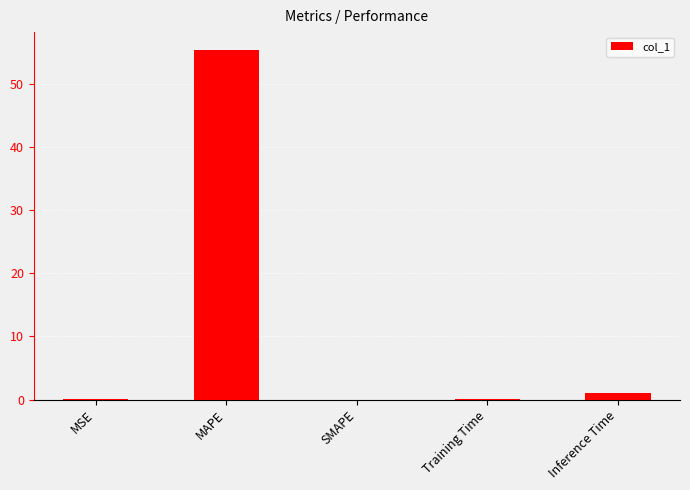

At which category does the chart reach its peak across all series?

MAPE